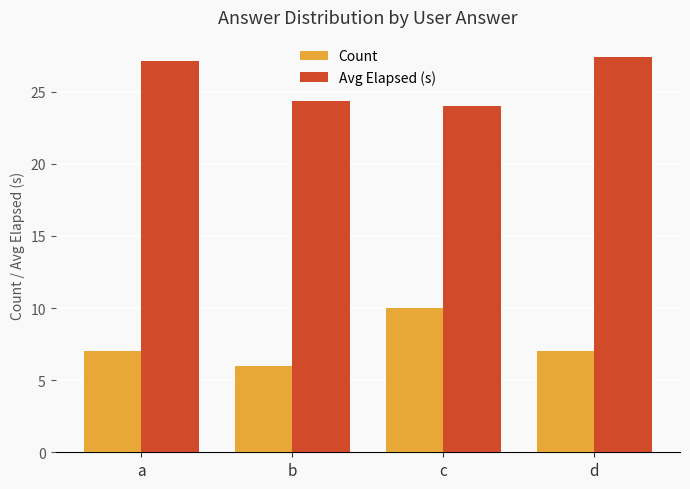

What is the approximate value of Count at c?

10.0